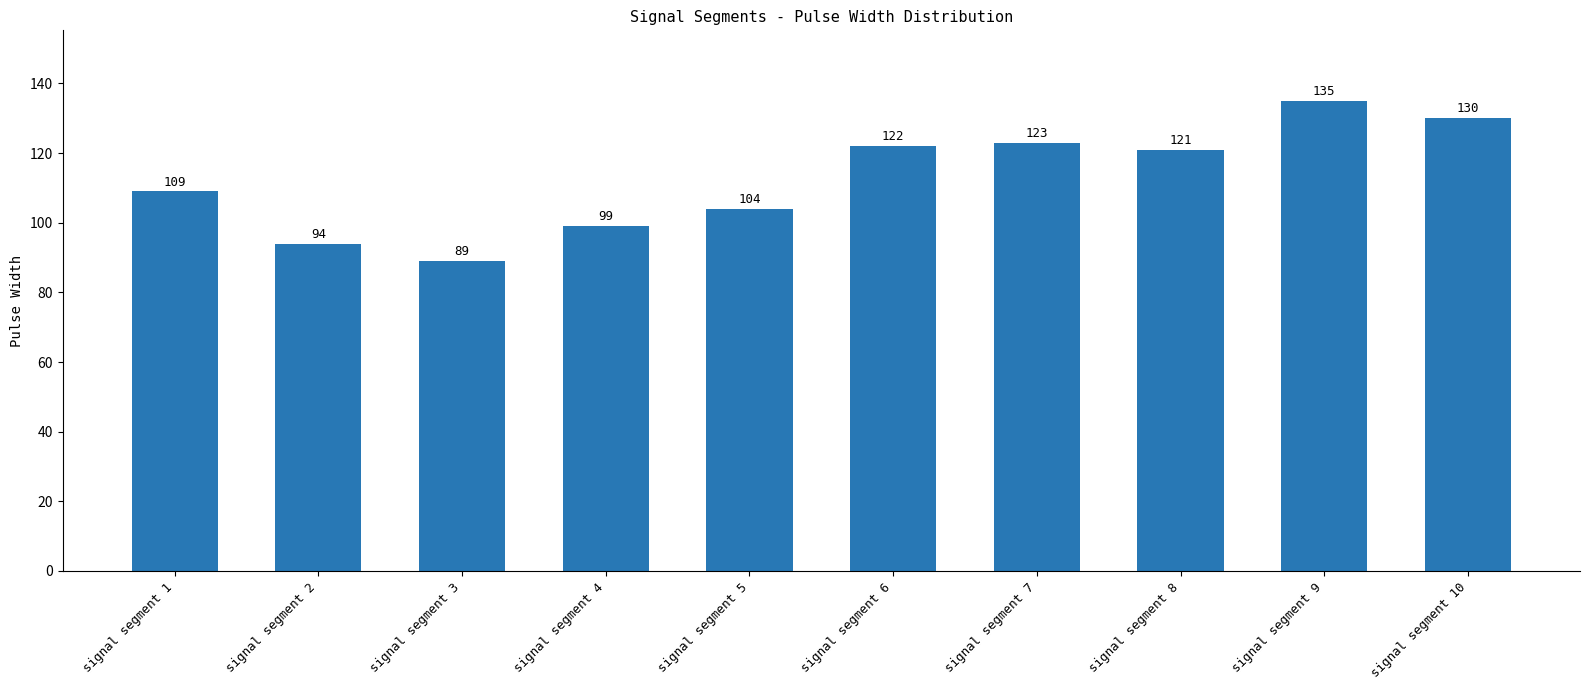

How many distinct data groups are displayed?

1